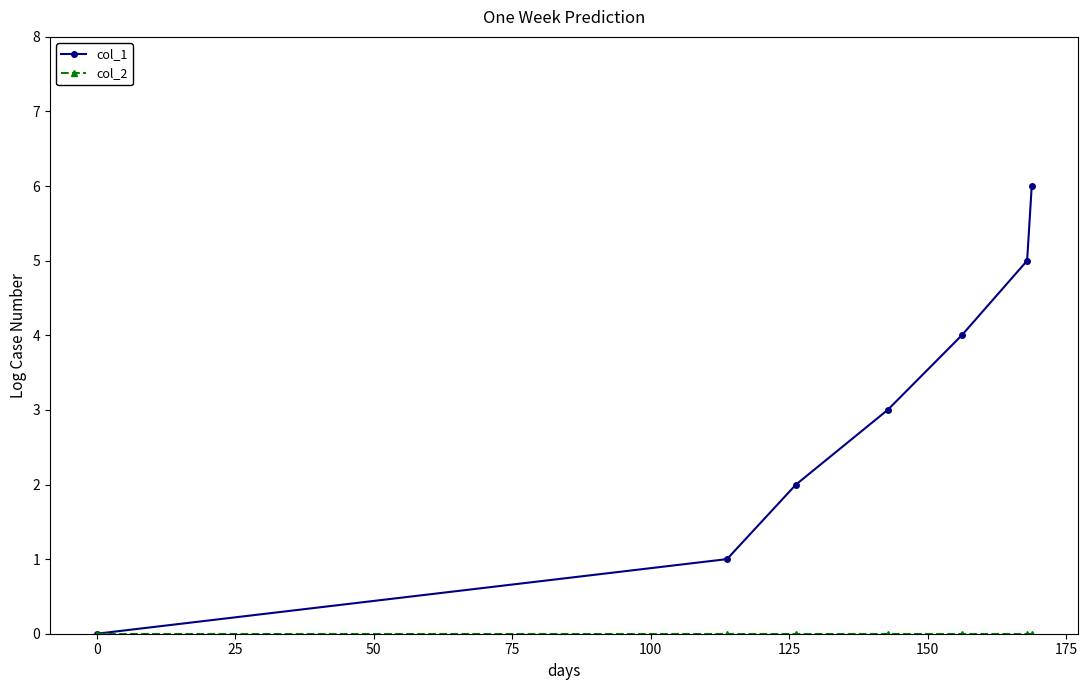

Which series has the largest total across all categories?

col_1